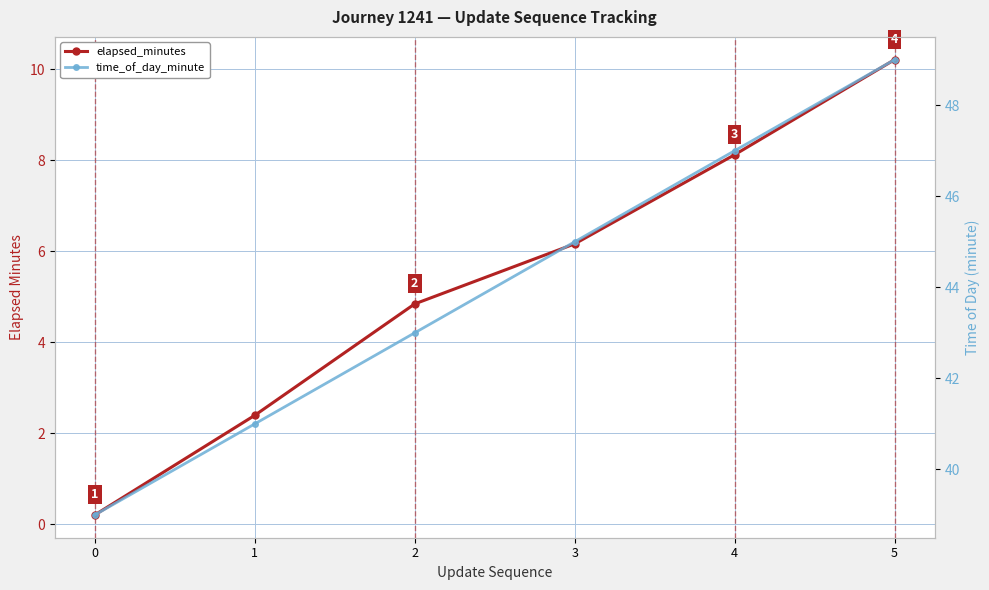

What are all the series names shown in the legend?

elapsed_minutes, time_of_day_minute